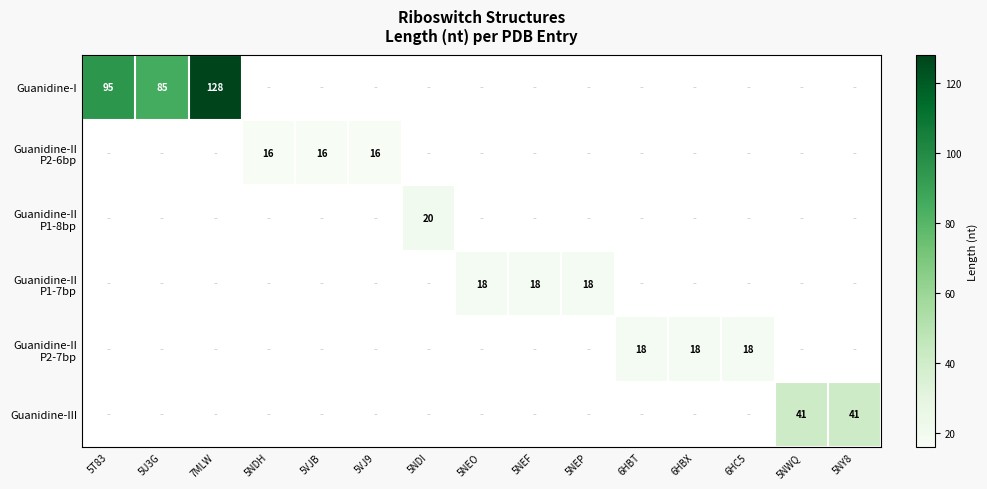

Where is Guanidine-I nearest to the value 106?

5T83